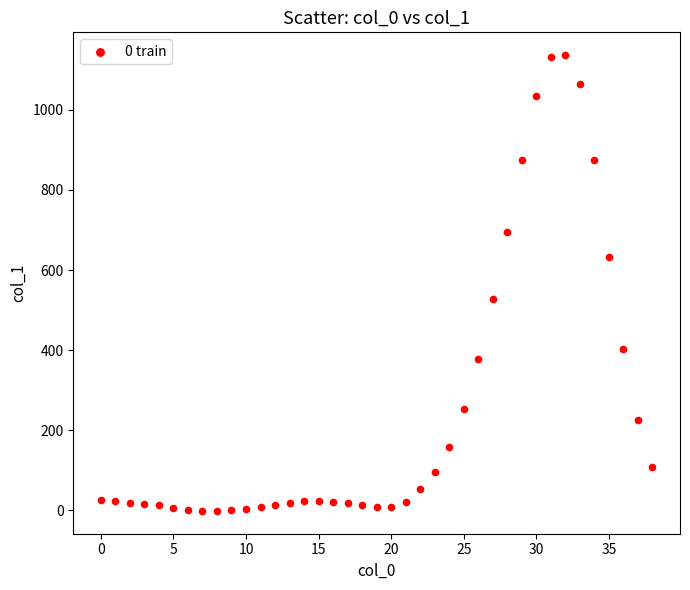

What is the range of Y values (max minus min)?

1139